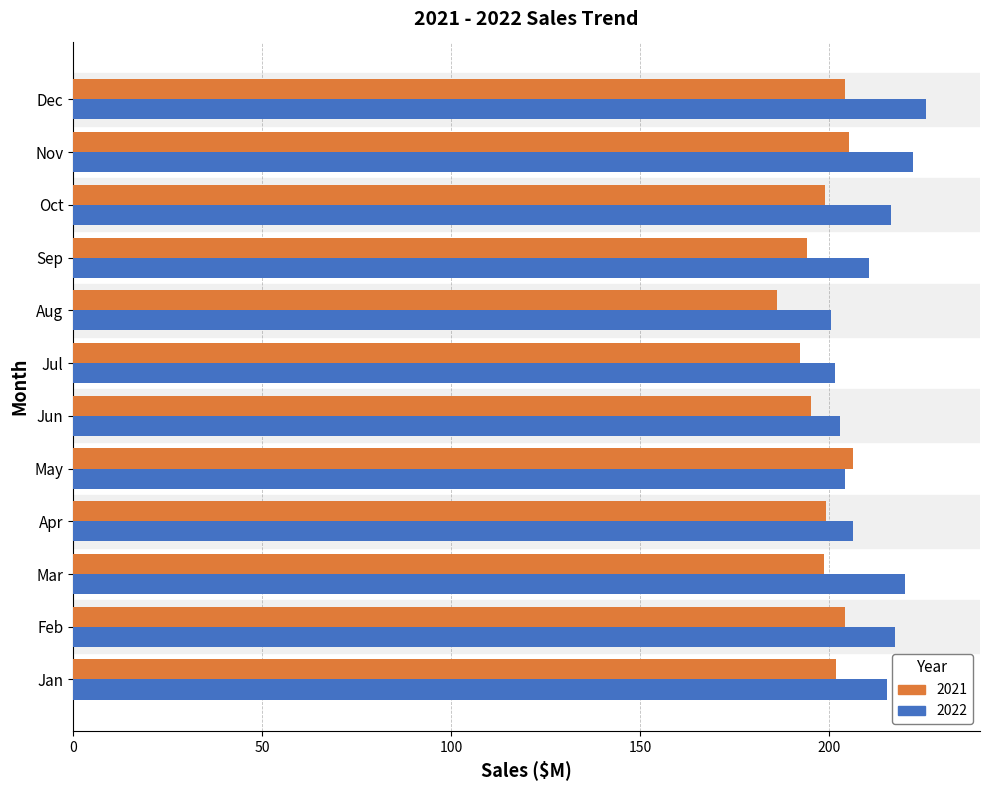

What is the total value across all series at Jun?

398.3